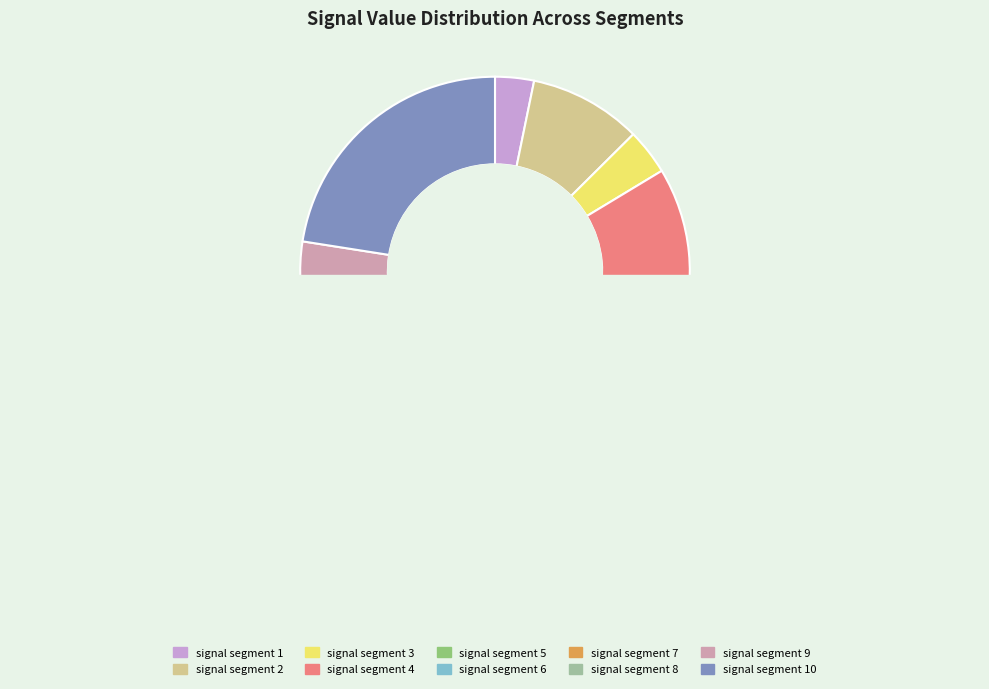

What is the smallest slice in the pie chart?

signal segment 1